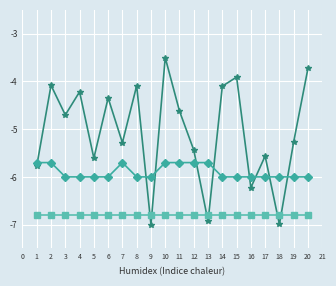

At which category does the chart reach its peak across all series?

10